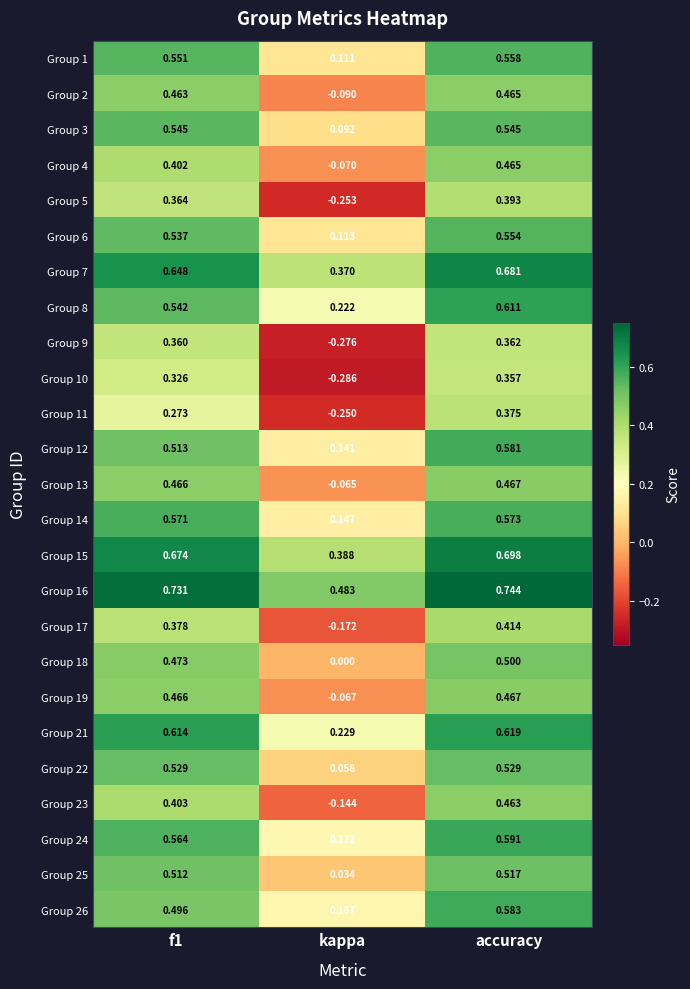

How many distinct data groups are displayed?

25